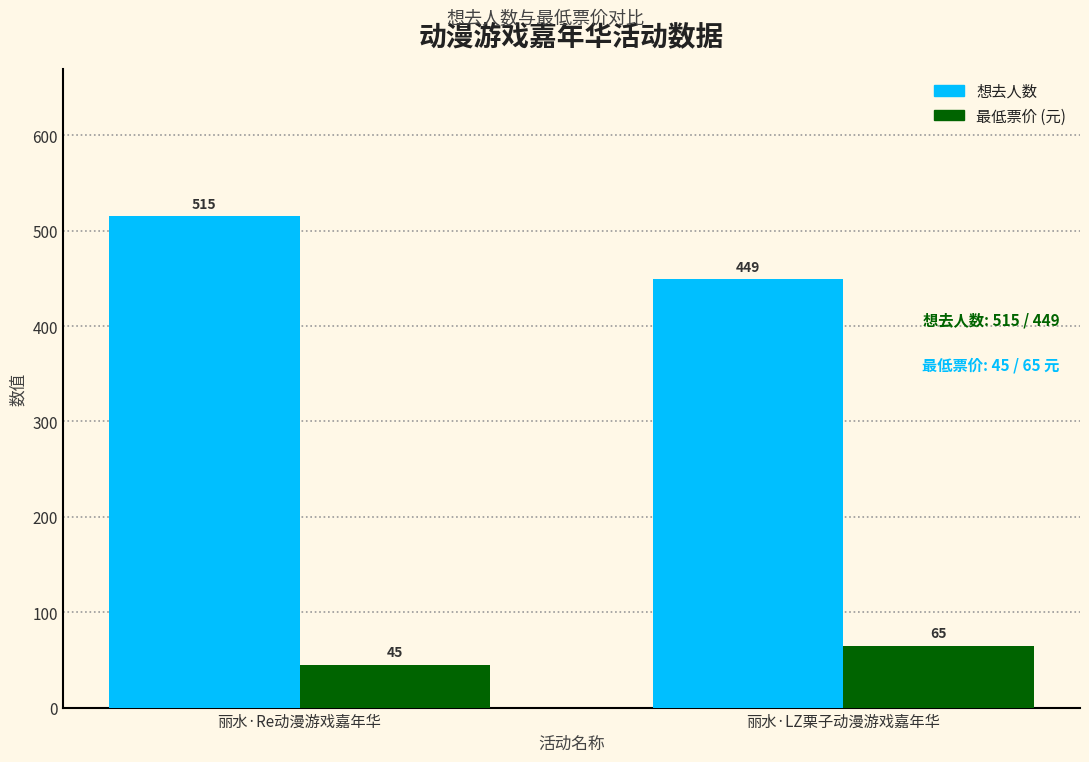

What is the minimum value shown in the chart?

45